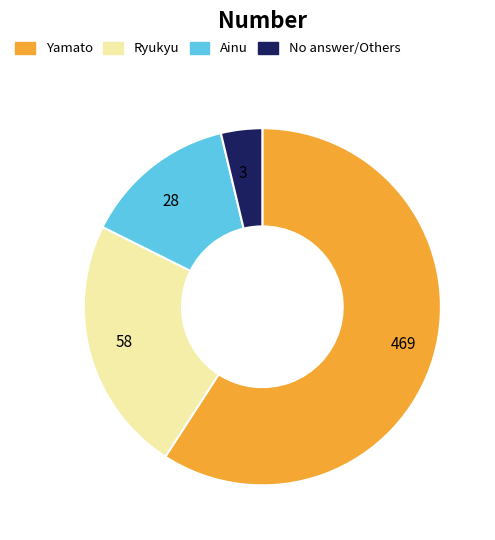

Count the number of slices in the pie.

4